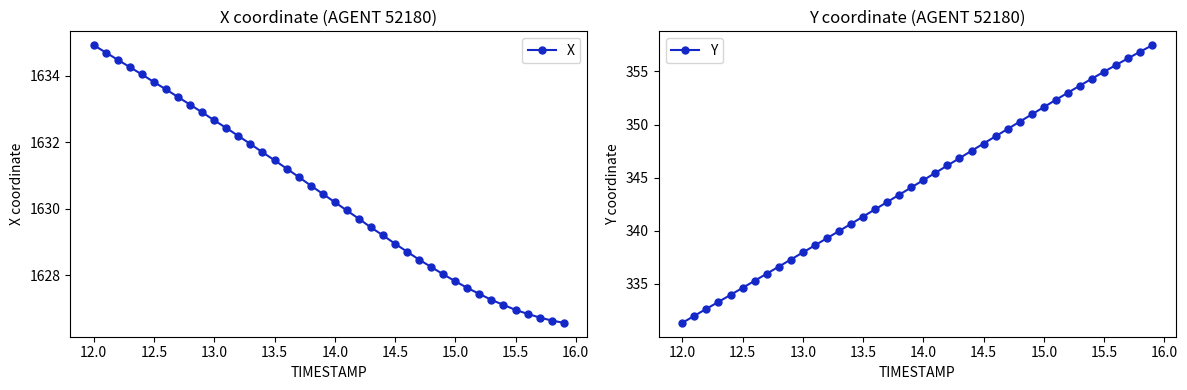

Does the chart have visible grid lines?

No